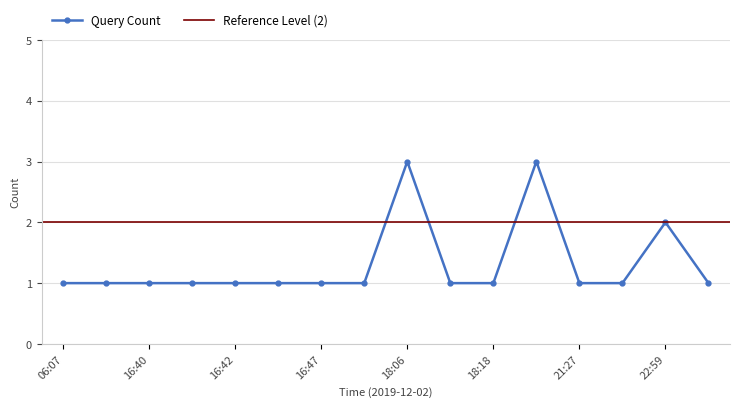

Reading left to right, what are all the values shown in this chart?

1	1	1	1	1	1	1	1	3	1	1	3	1	1	2	1